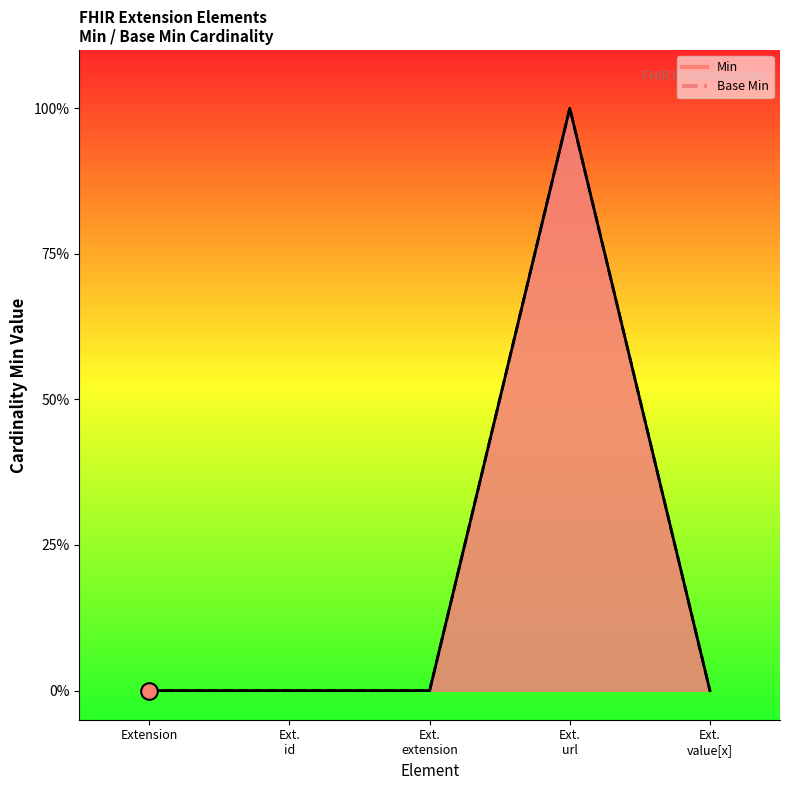

Which series has the widest spread of values?

Min